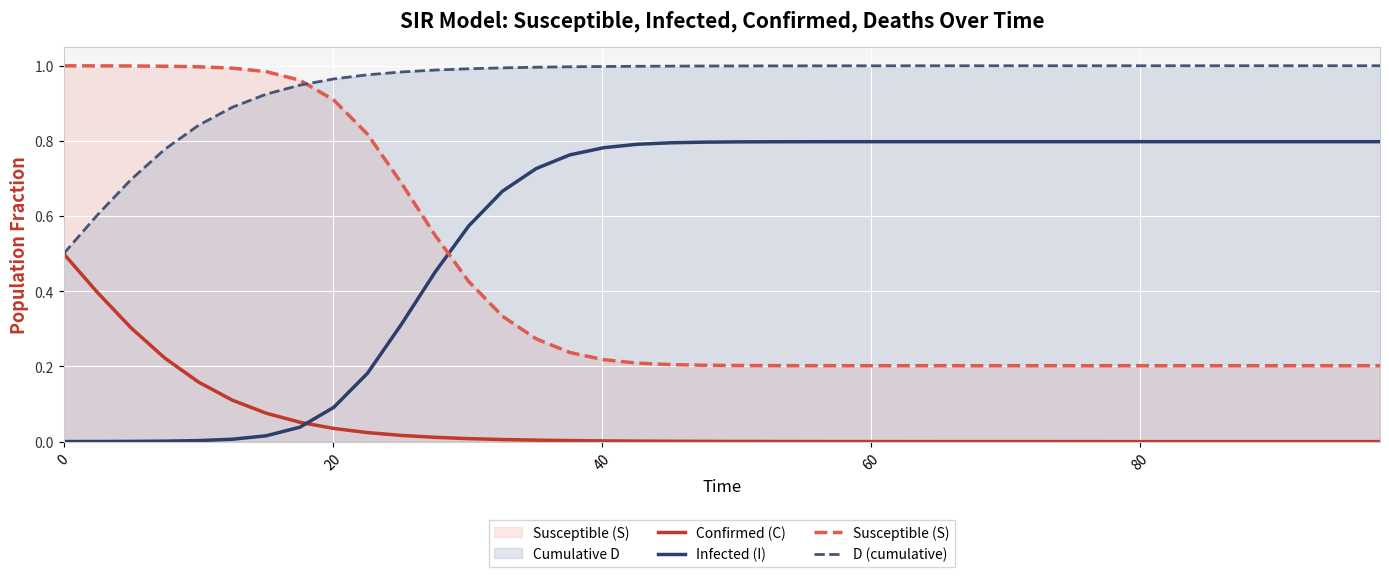

Reading left to right, transcribe all the data shown in this chart.

Confirmed (C): 0.5	0.4	0.3	0.2	0.2	0.1	0.1	0.1	0.0	0.0	0.0	0.0	0.0	0.0	0.0	0.0	0.0	0.0	0.0	0.0	0.0	0.0	0.0	0.0	0.0	0.0	0.0	0.0	0.0	0.0	0.0	0.0	0.0	0.0	0.0	0.0	0.0	0.0	0.0	0.0
Infected (I): 0.0	0.0	0.0	0.0	0.0	0.0	0.0	0.0	0.1	0.2	0.3	0.5	0.6	0.7	0.7	0.8	0.8	0.8	0.8	0.8	0.8	0.8	0.8	0.8	0.8	0.8	0.8	0.8	0.8	0.8	0.8	0.8	0.8	0.8	0.8	0.8	0.8	0.8	0.8	0.8
Susceptible (S): 1.0	1.0	1.0	1.0	1.0	1.0	1.0	1.0	0.9	0.8	0.7	0.5	0.4	0.3	0.3	0.2	0.2	0.2	0.2	0.2	0.2	0.2	0.2	0.2	0.2	0.2	0.2	0.2	0.2	0.2	0.2	0.2	0.2	0.2	0.2	0.2	0.2	0.2	0.2	0.2
D (cumulative): 0.5	0.6	0.7	0.8	0.8	0.9	0.9	0.9	1.0	1.0	1.0	1.0	1.0	1.0	1.0	1.0	1.0	1.0	1.0	1.0	1.0	1.0	1.0	1.0	1.0	1.0	1.0	1.0	1.0	1.0	1.0	1.0	1.0	1.0	1.0	1.0	1.0	1.0	1.0	1.0